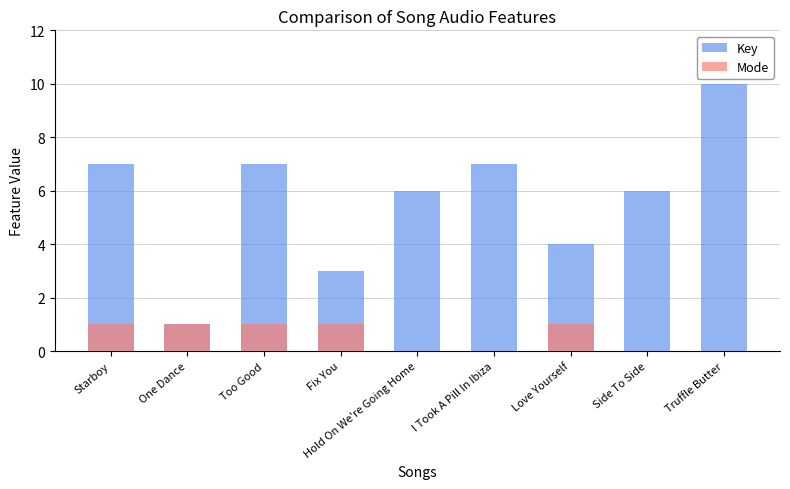

How many values in the Mode series are below 1?

4